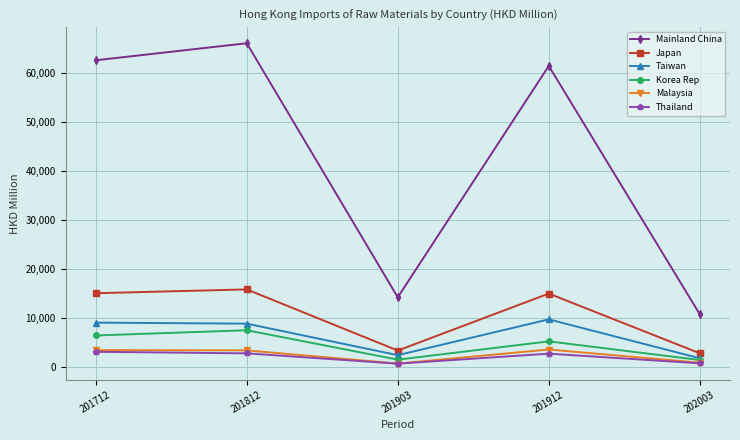

What are all the series names shown in the legend?

Mainland China, Japan, Taiwan, Korea Rep, Malaysia, Thailand